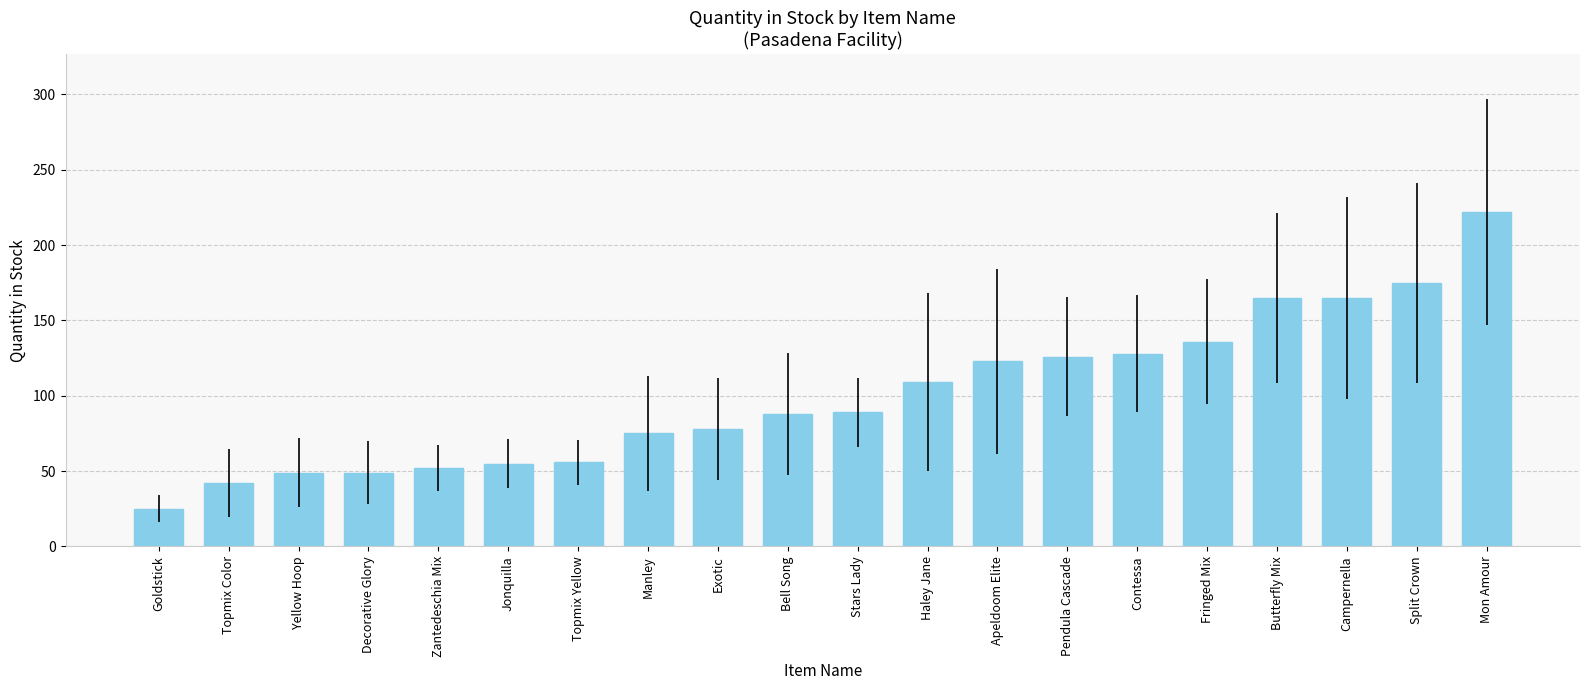

How many series are shown in this chart?

1